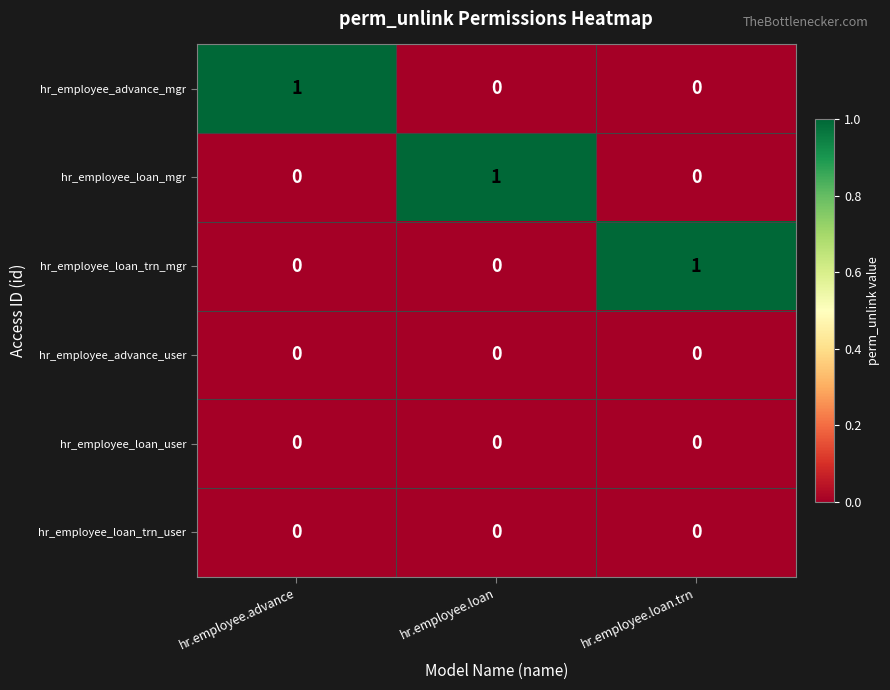

At how many categories does at least one series exceed 0?

3